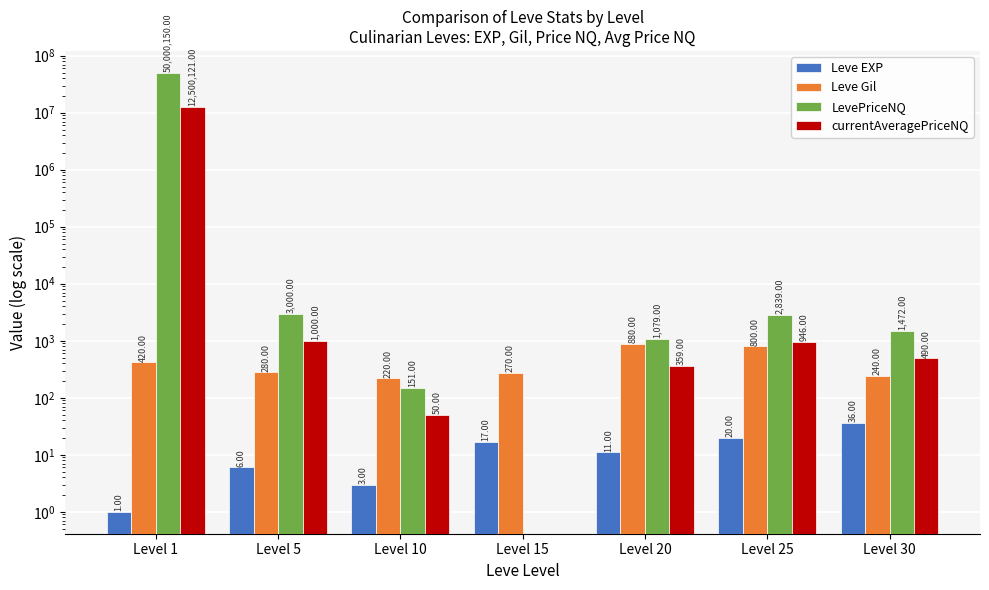

Between Level 15 and Level 30, which series saw the biggest shift?

LevePriceNQ